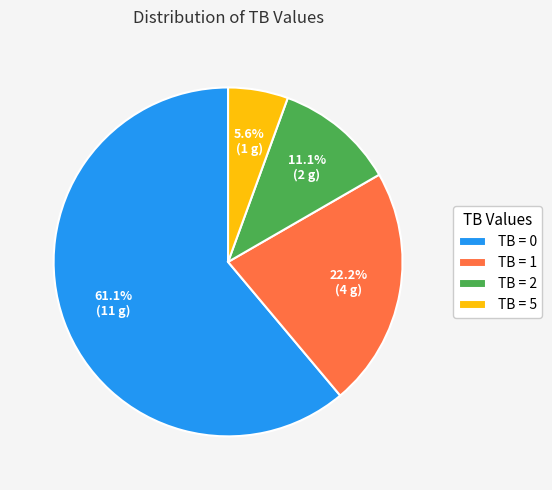

Rank the categories by value from highest to lowest.

TB = 0, TB = 1, TB = 2, TB = 5